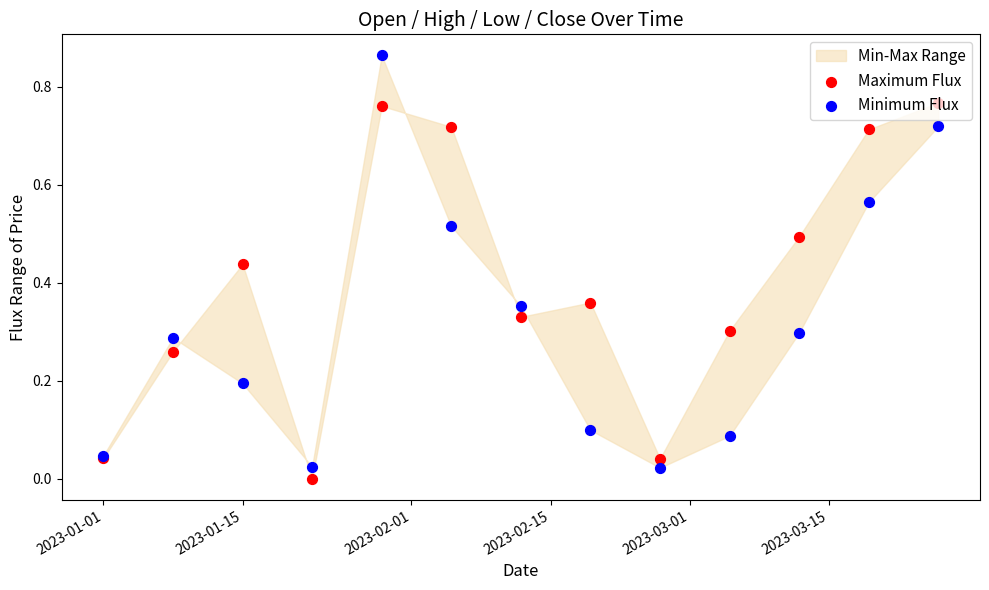

Is the value of Maximum Flux at 6 greater than the value of Minimum Flux at 2023-02-15?

Yes